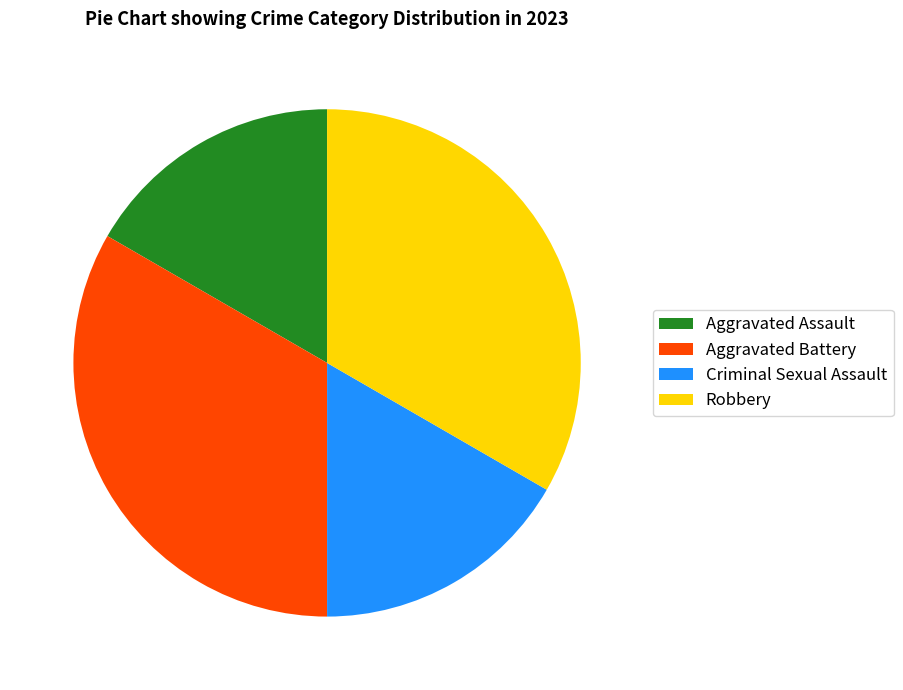

Approximately how many times larger is the value at Robbery compared to Aggravated Assault?

2.0